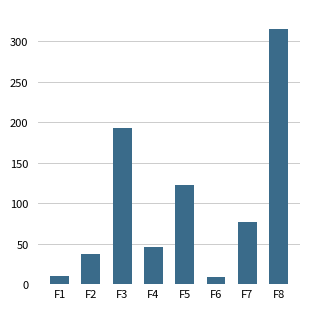

Which label corresponds to the largest value in the chart?

F8